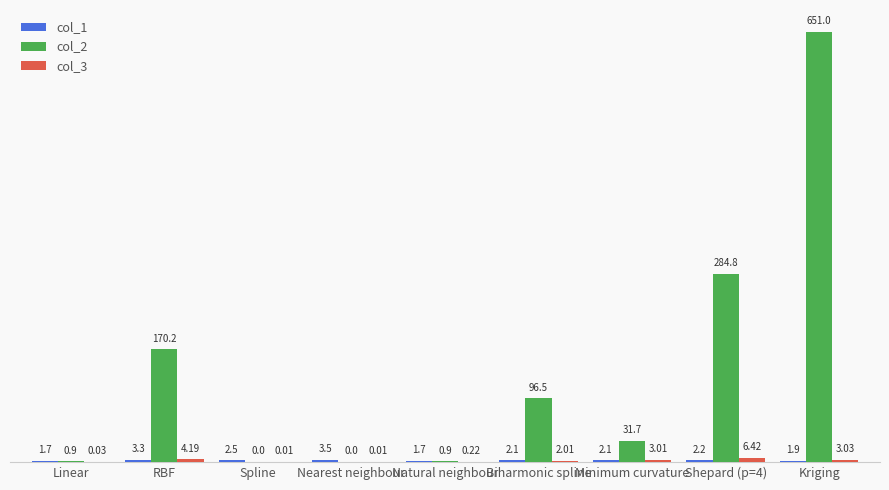

What is the spread (max minus min) of values at RBF?

166.9